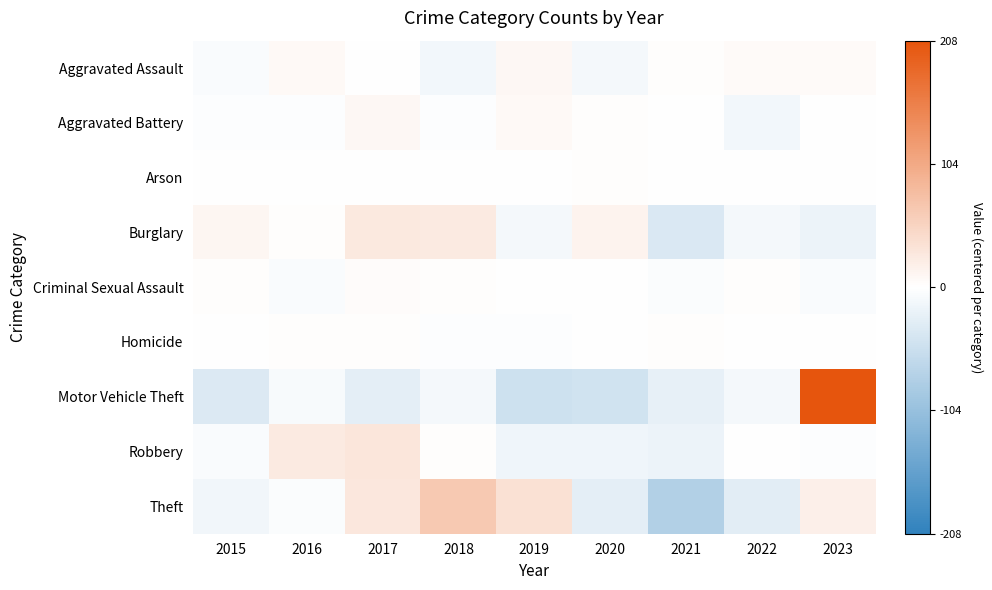

Reading left to right, what are all the values shown in this chart?

Aggravated Assault: 2015=-6.4	2016=7.6	2017=-1.4	2018=-11.4	2019=8.6	2020=-10.4	2021=2.6	2022=5.6	2023=5.6
Aggravated Battery: 2015=-2.4	2016=-2.4	2017=8.6	2018=-2.4	2019=6.6	2020=2.6	2021=0.6	2022=-12.4	2023=1.6
Arson: 2015=-0.4	2016=-1.4	2017=-0.4	2018=-1.4	2019=-1.4	2020=2.6	2021=0.6	2022=1.6	2023=0.6
Burglary: 2015=10.7	2016=1.7	2017=26.7	2018=25.7	2019=-11.3	2020=13.7	2021=-36.3	2022=-11.3	2023=-19.3
Criminal Sexual Assault: 2015=3.1	2016=-4.9	2017=4.1	2018=2.1	2019=1.1	2020=1.1	2021=-3.9	2022=2.1	2023=-4.9
Homicide: 2015=-0.8	2016=2.2	2017=2.2	2018=-2.8	2019=-1.8	2020=-0.8	2021=2.2	2022=0.2	2023=-0.8
Motor Vehicle Theft: 2015=-35.0	2016=-7.0	2017=-27.0	2018=-10.0	2019=-49.0	2020=-46.0	2021=-24.0	2022=-10.0	2023=208.0
Robbery: 2015=-6.0	2016=25.0	2017=30.0	2018=3.0	2019=-15.0	2020=-16.0	2021=-19.0	2022=1.0	2023=-3.0
Theft: 2015=-14.0	2016=-4.0	2017=29.0	2018=65.0	2019=37.0	2020=-27.0	2021=-77.0	2022=-28.0	2023=19.0